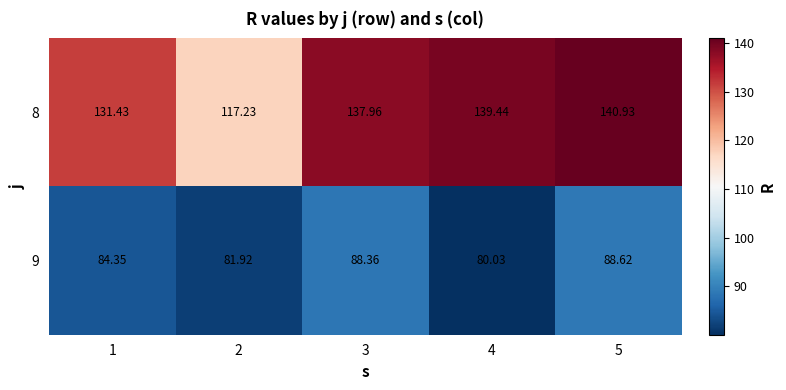

Between 2 and 4, which series saw the biggest shift?

8